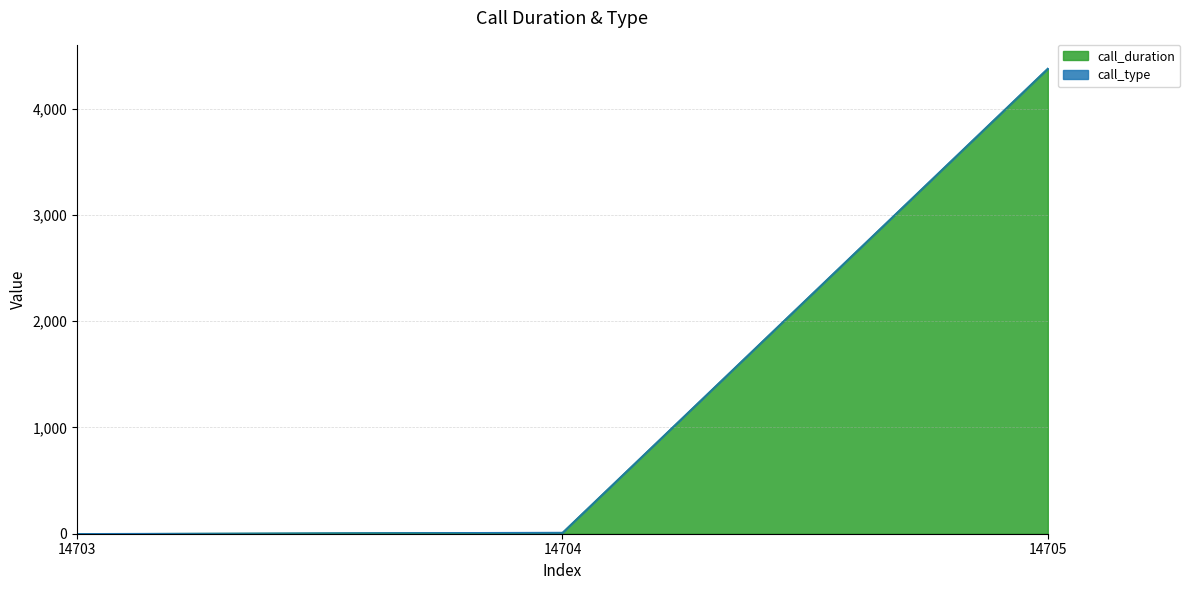

Rank the categories by value from lowest to highest.

14703, 14704, 14705